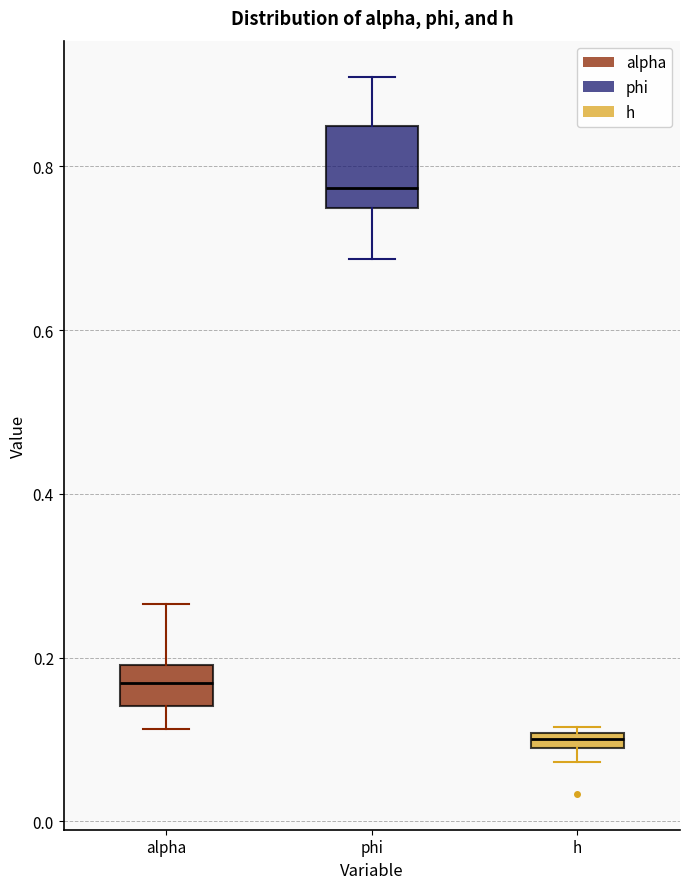

Which box is the tallest, from its lower edge to its upper edge?

phi